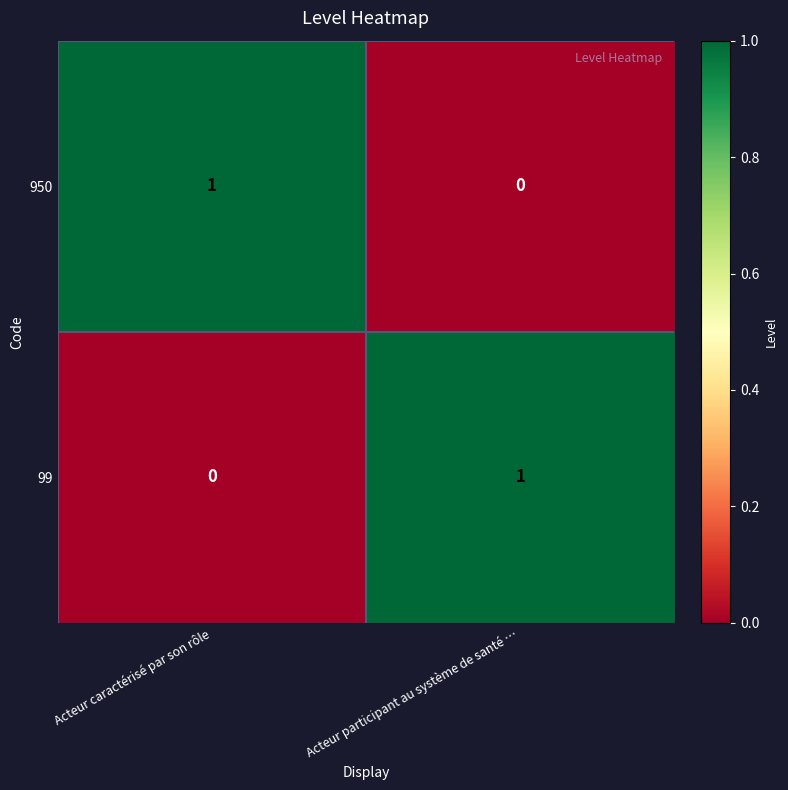

Which category has the highest value in the 950 series?

Acteur caractérisé par son rôle